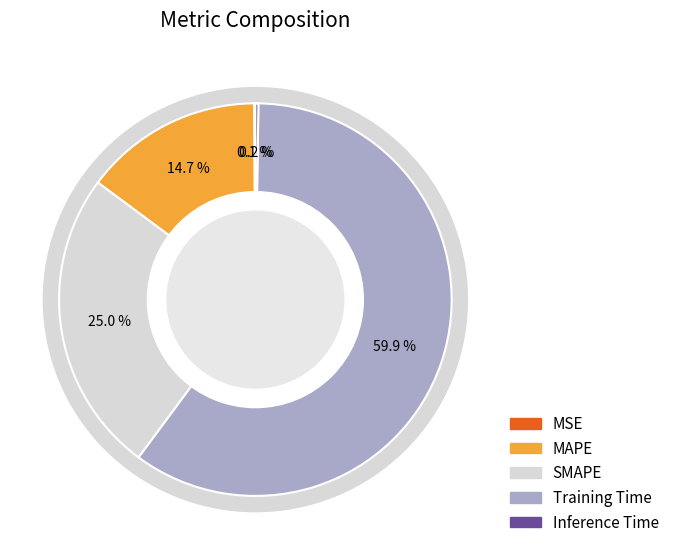

The MSE slice represents 13% of the pie. True or false?

False